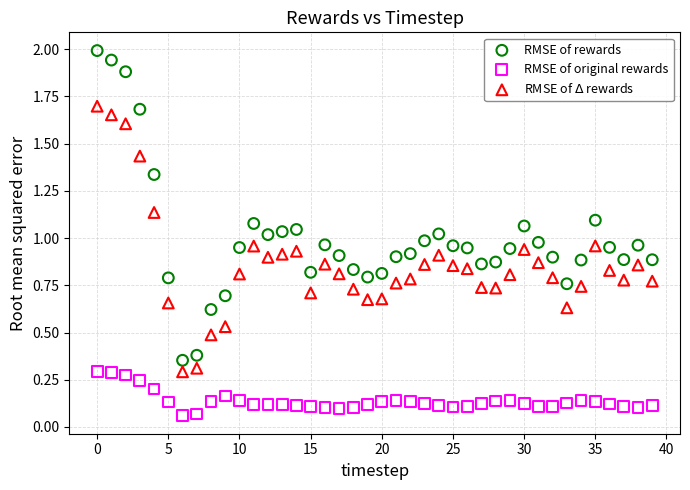

Which series has the largest Y range (max minus min)?

RMSE of rewards